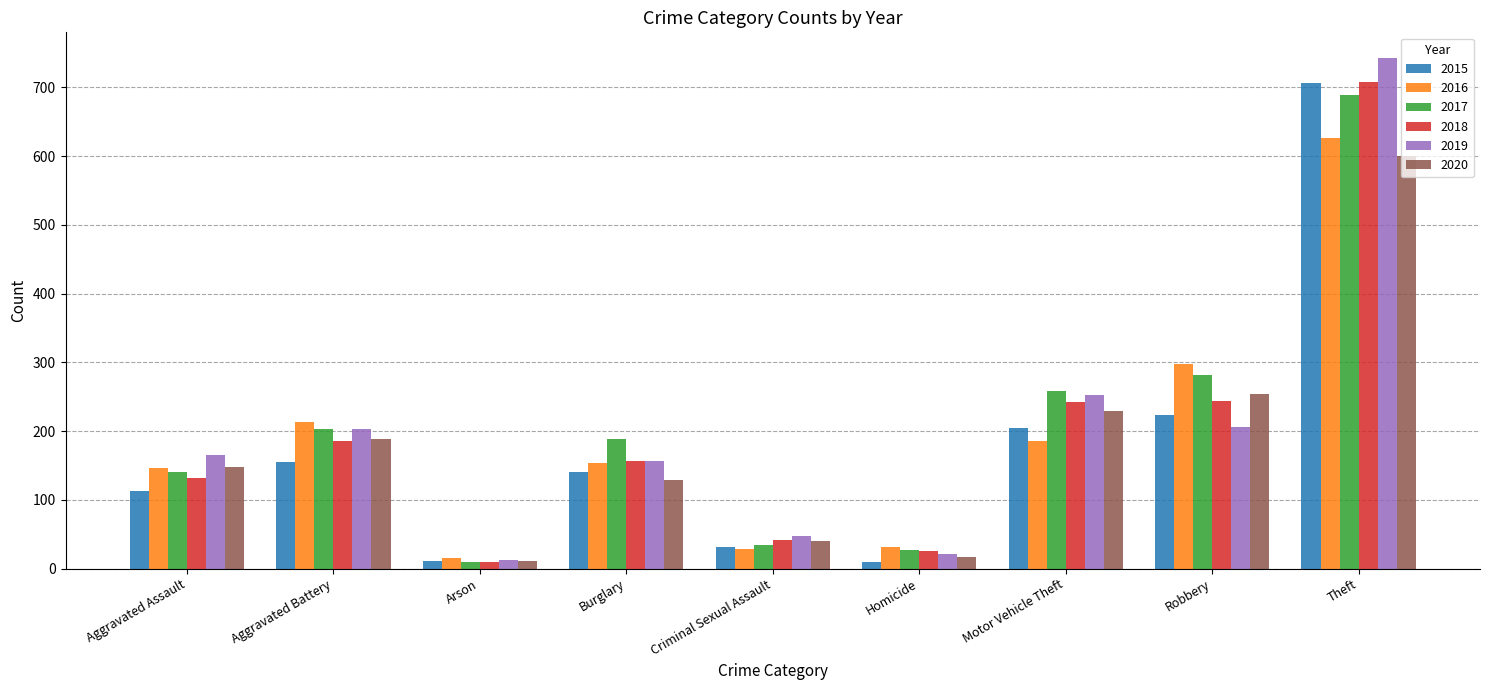

At which category is the sum across all series the highest?

Theft